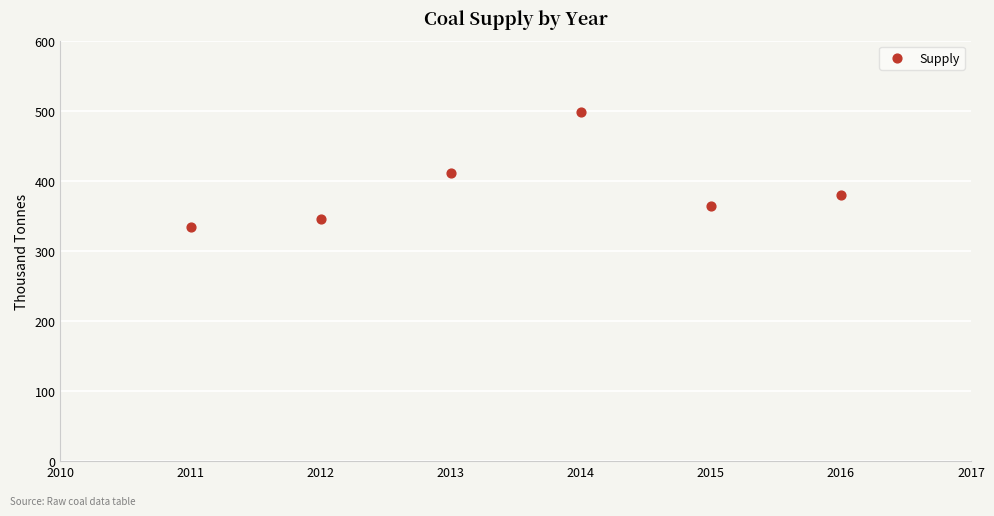

What is the range of Y values (max minus min)?

163.7